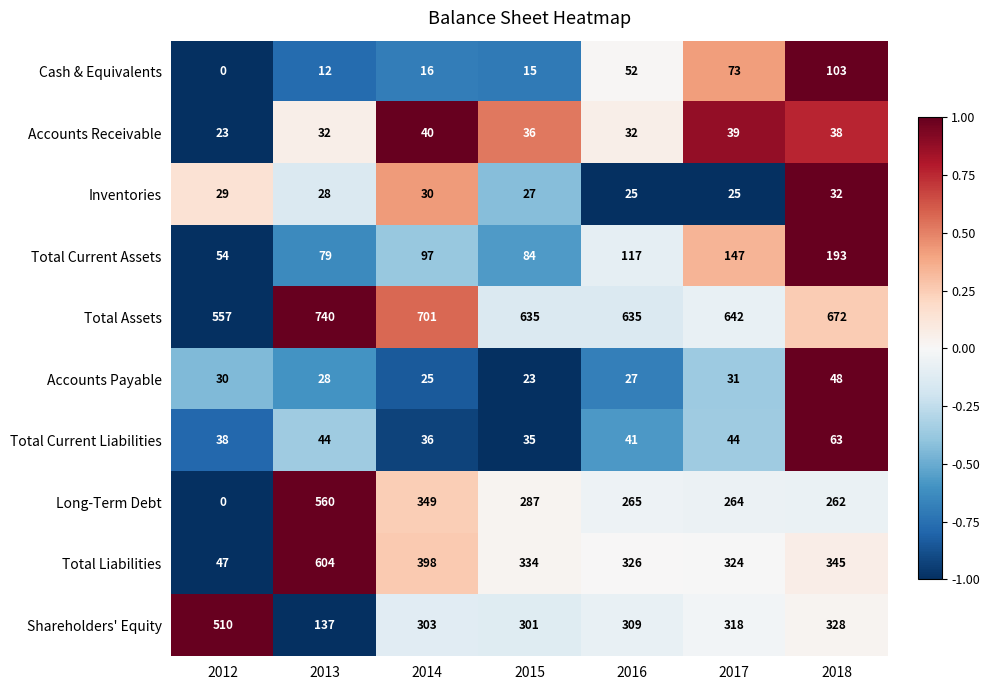

At which category is the sum across all series the highest?

2013